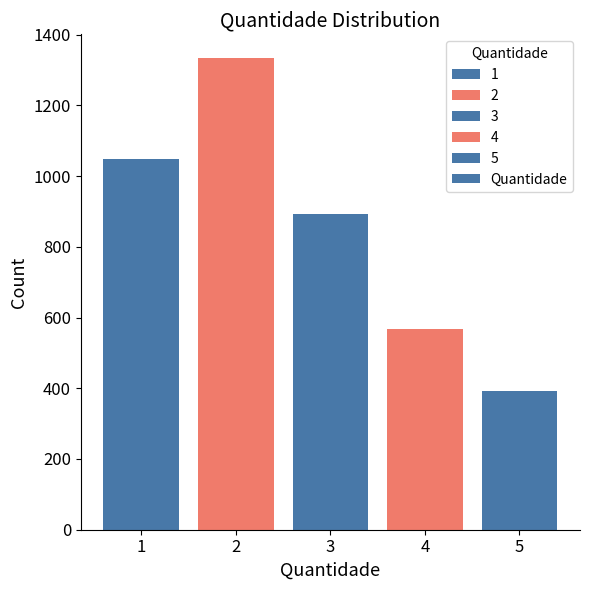

What is the smallest value displayed?

393